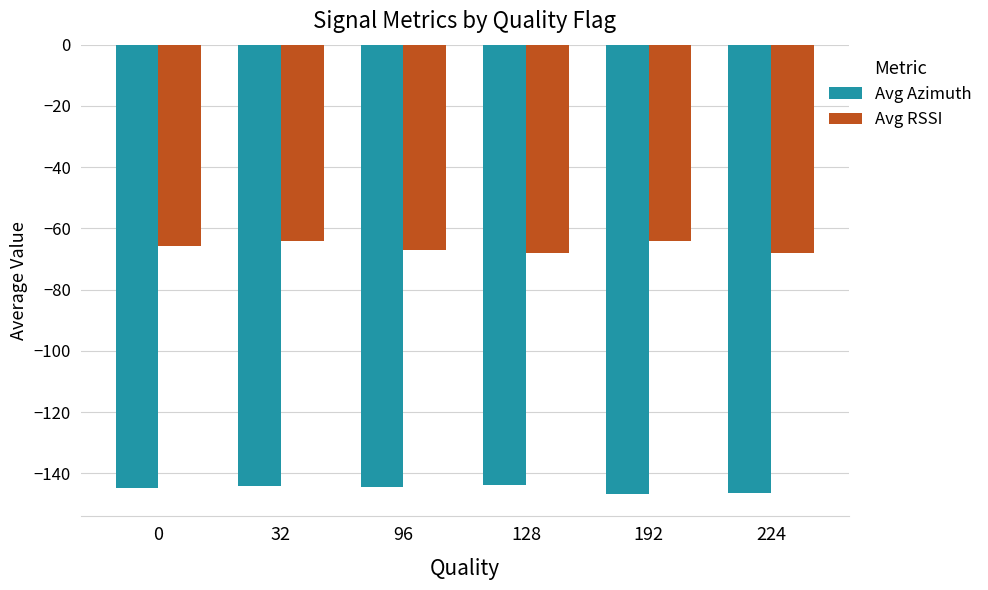

Does the chart contain stacked bars?

No